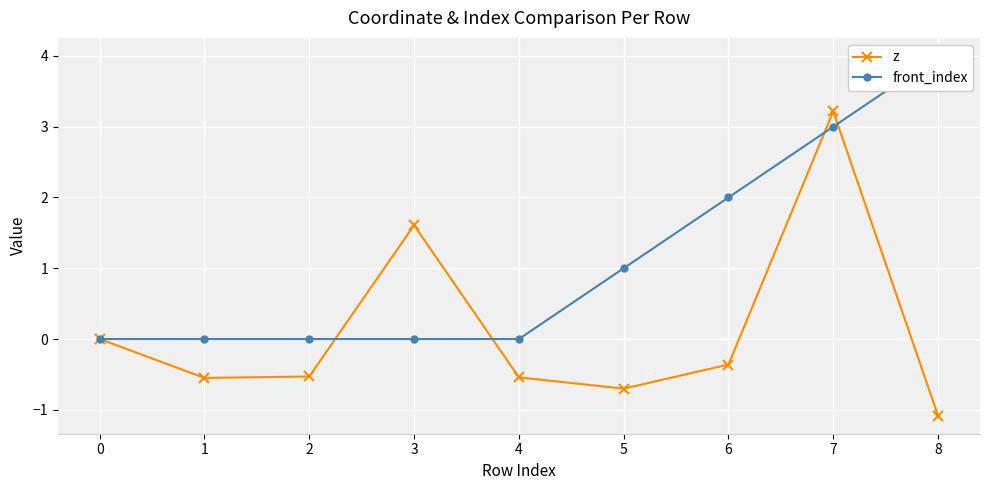

How many negative values does the z series have?

6